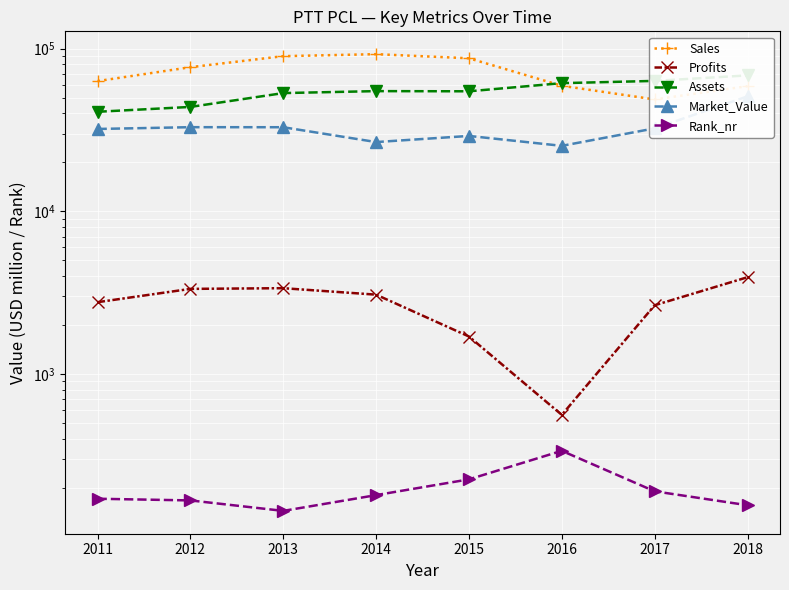

True or false: Sales and Market_Value intersect in this chart.

False